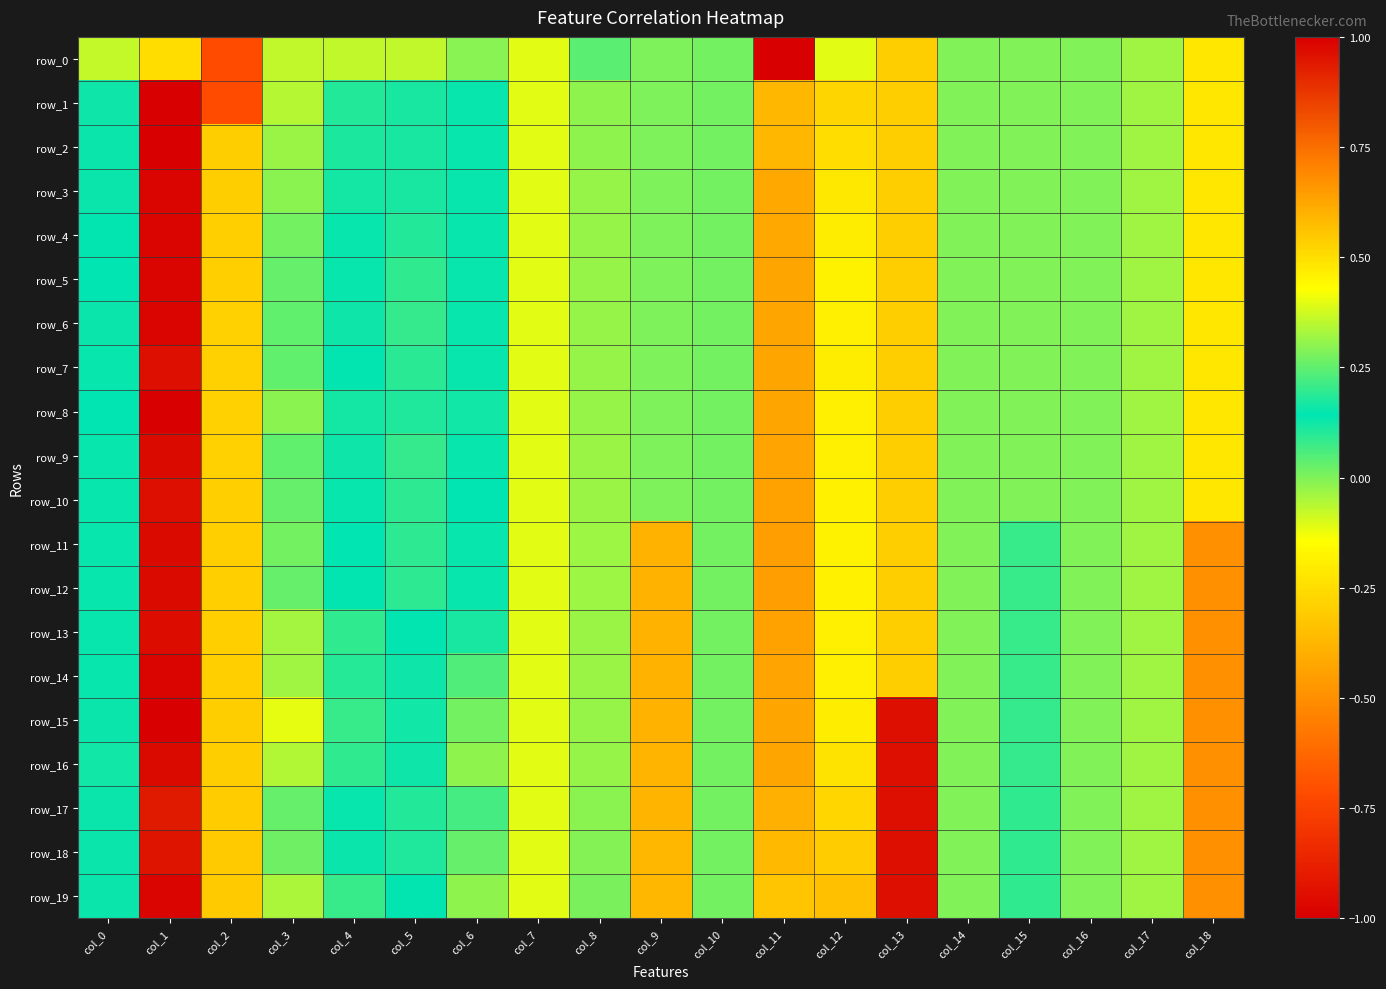

How many values in the row_6 series exceed 0?

11